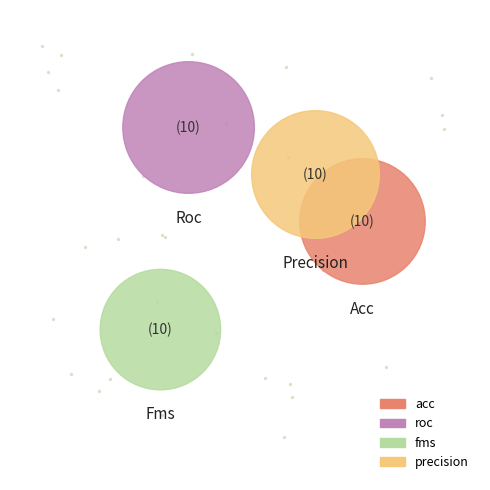

Is precision the majority of the pie?

No